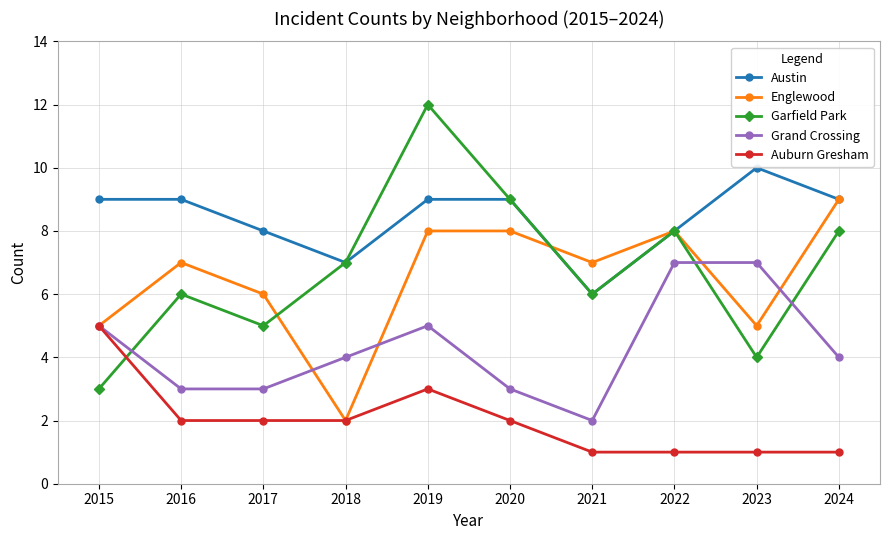

The value of Garfield Park at 2024 is 8. True or false?

True